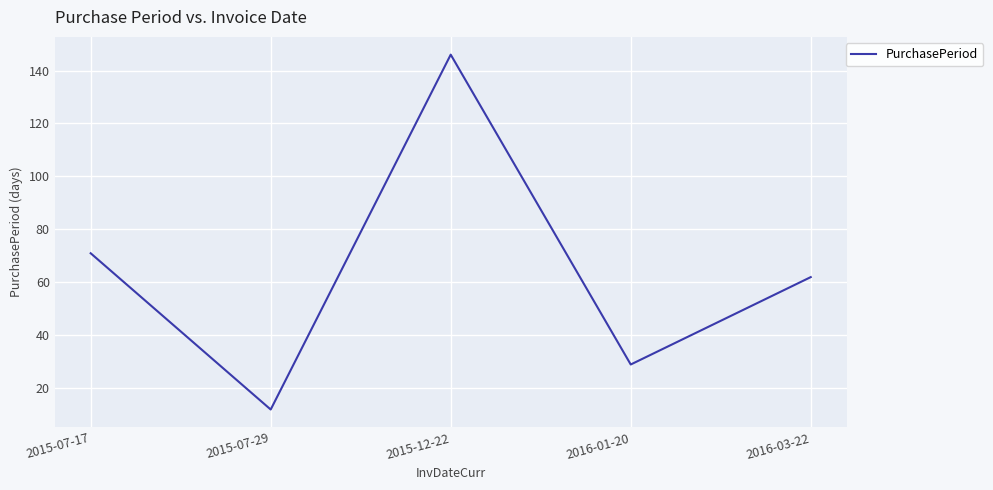

List the labels in order of value, largest first.

2015-12-22, 2015-07-17, 2016-03-22, 2016-01-20, 2015-07-29